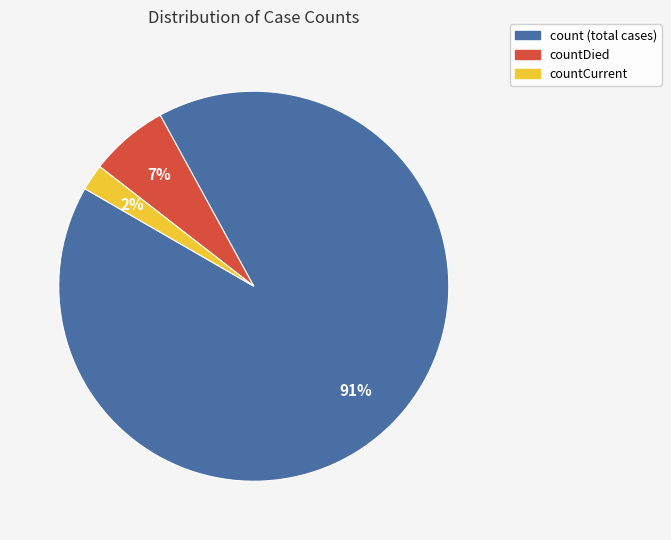

How many slices are in this pie chart?

3